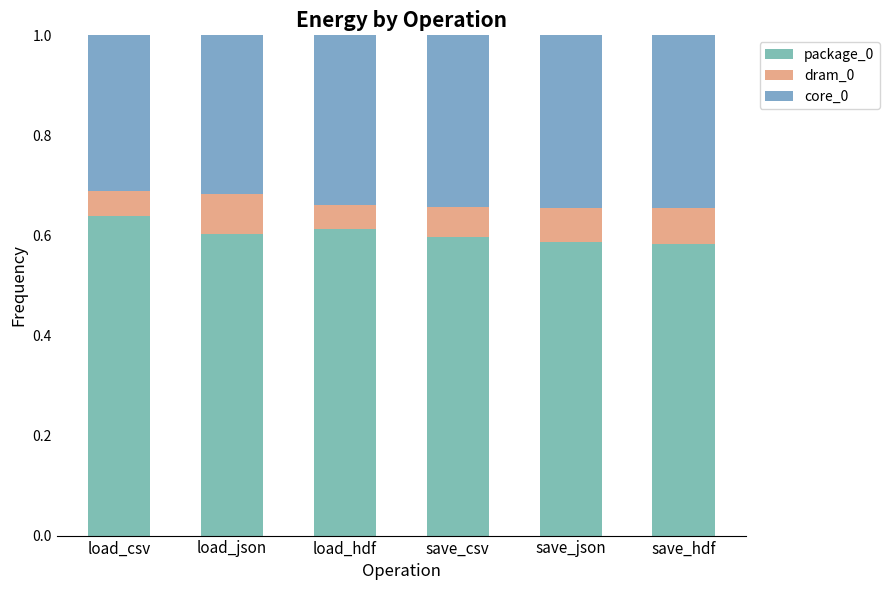

True or false: core_0 has a value of 0.6 at save_hdf.

False